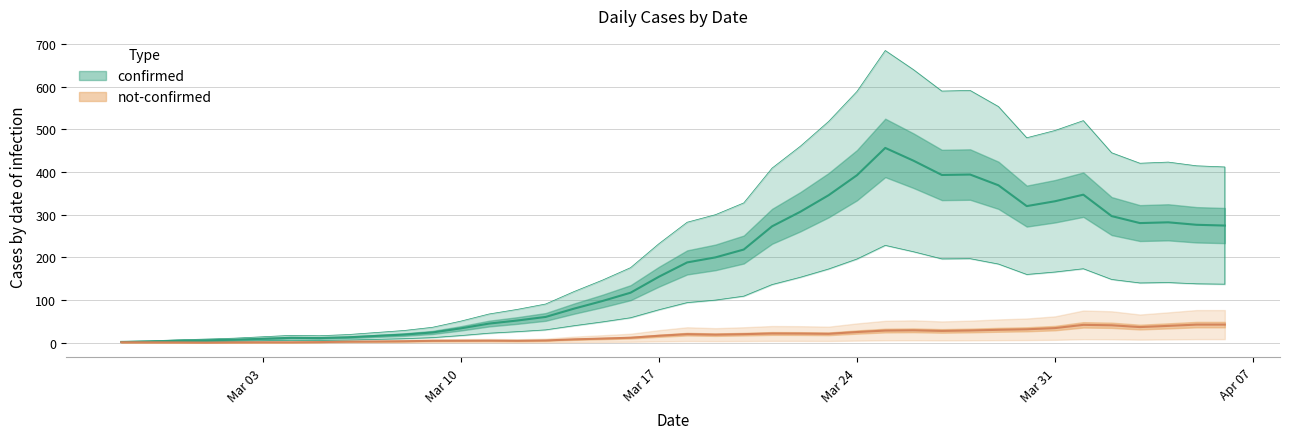

Between 2020-04-01 and 2020-03-25, which is larger?

2020-03-25